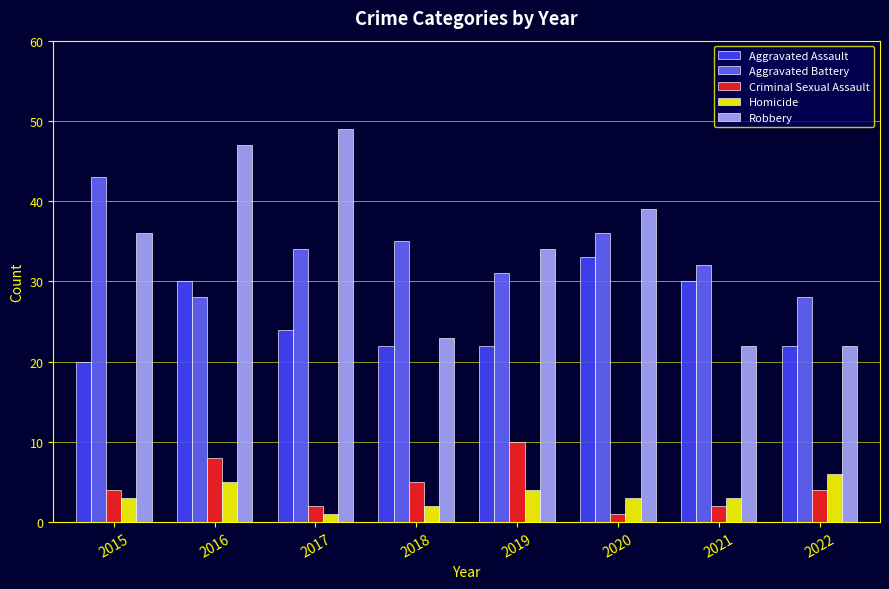

What is the difference between the maximum and minimum values in the Aggravated Battery series?

15